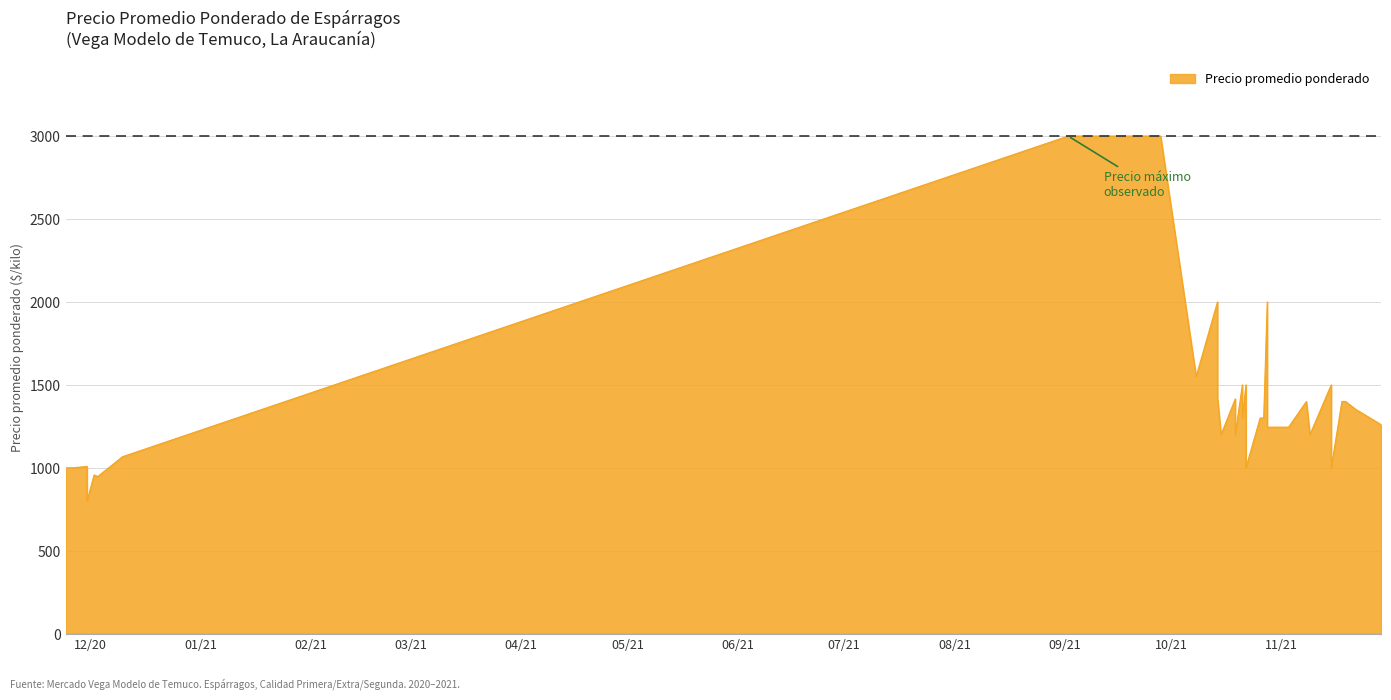

What is the difference between the values at 2020-12-09 and 2020-11-25?

50